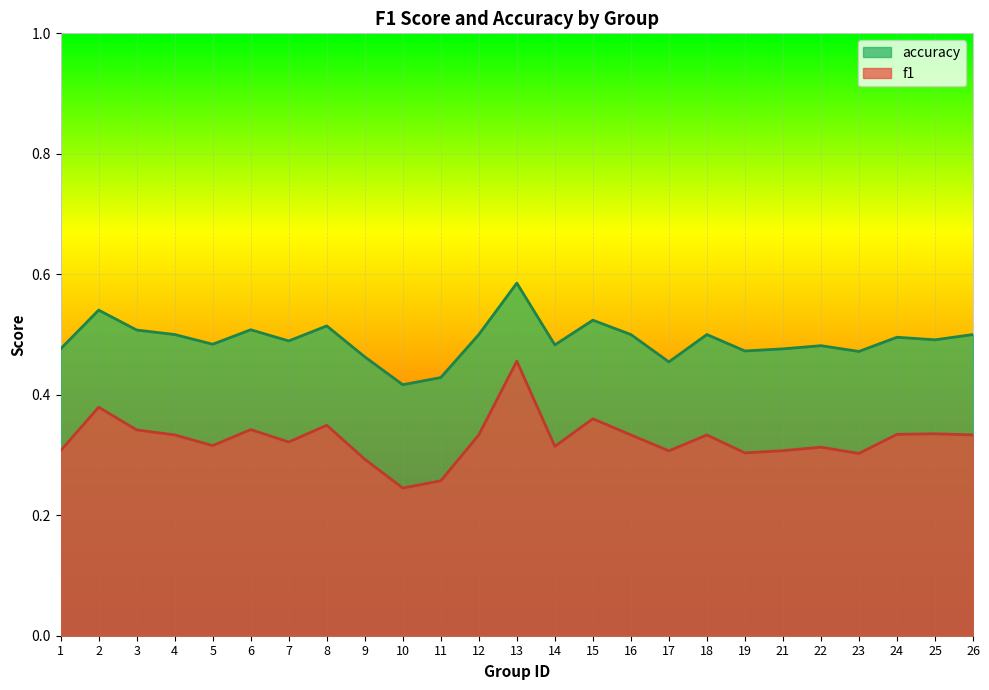

List the labels in order of f1 value, largest first.

13, 2, 15, 8, 6, 3, 25, 24, 4, 12, 16, 18, 26, 7, 5, 14, 22, 1, 21, 17, 19, 23, 9, 11, 10